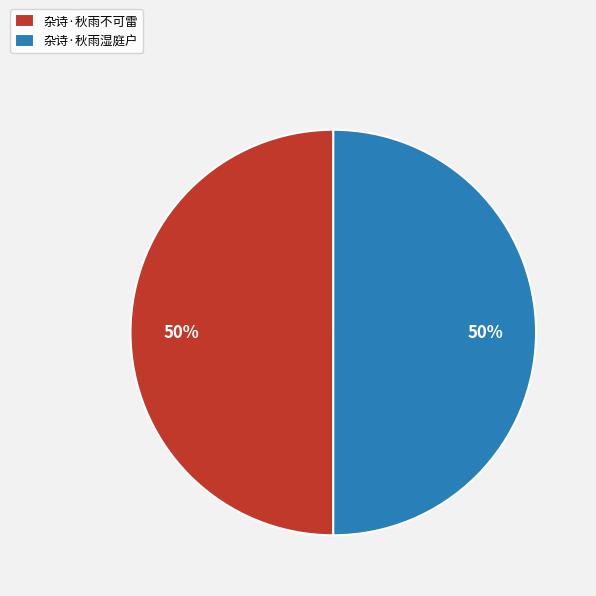

To the nearest percent, what percentage of the pie is 杂诗·秋雨湿庭户?

50%